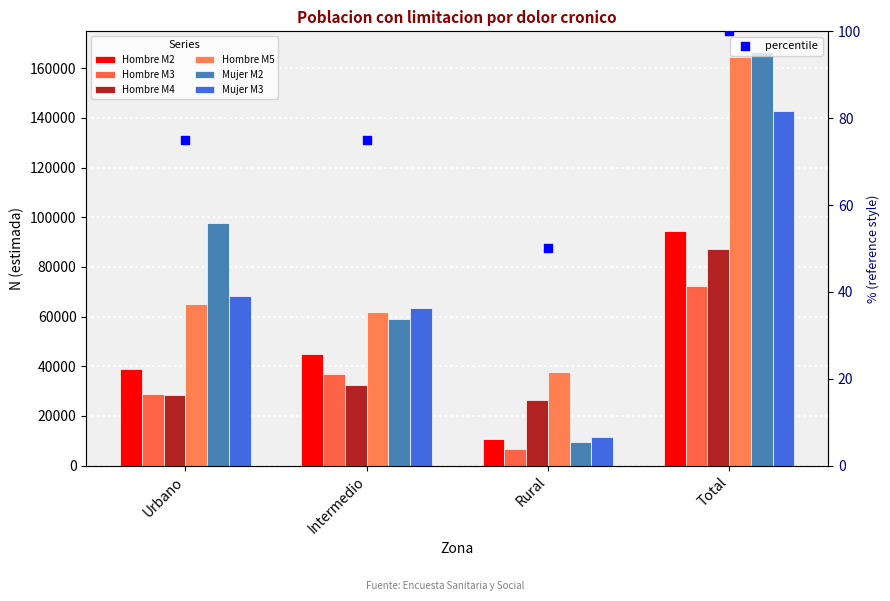

Which series has the largest total across all categories?

Mujer M2